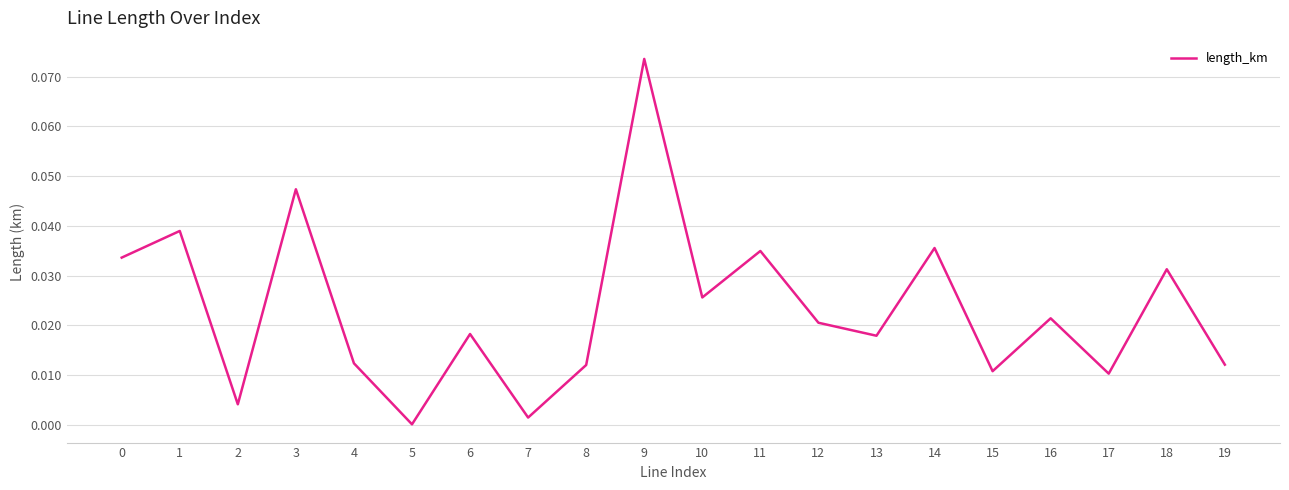

Which has a higher value, 17 or 18?

18